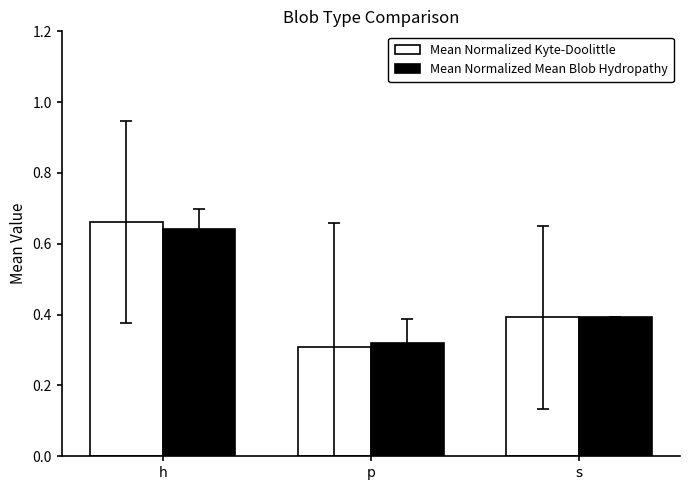

What is the total value across all series at h?

1.3